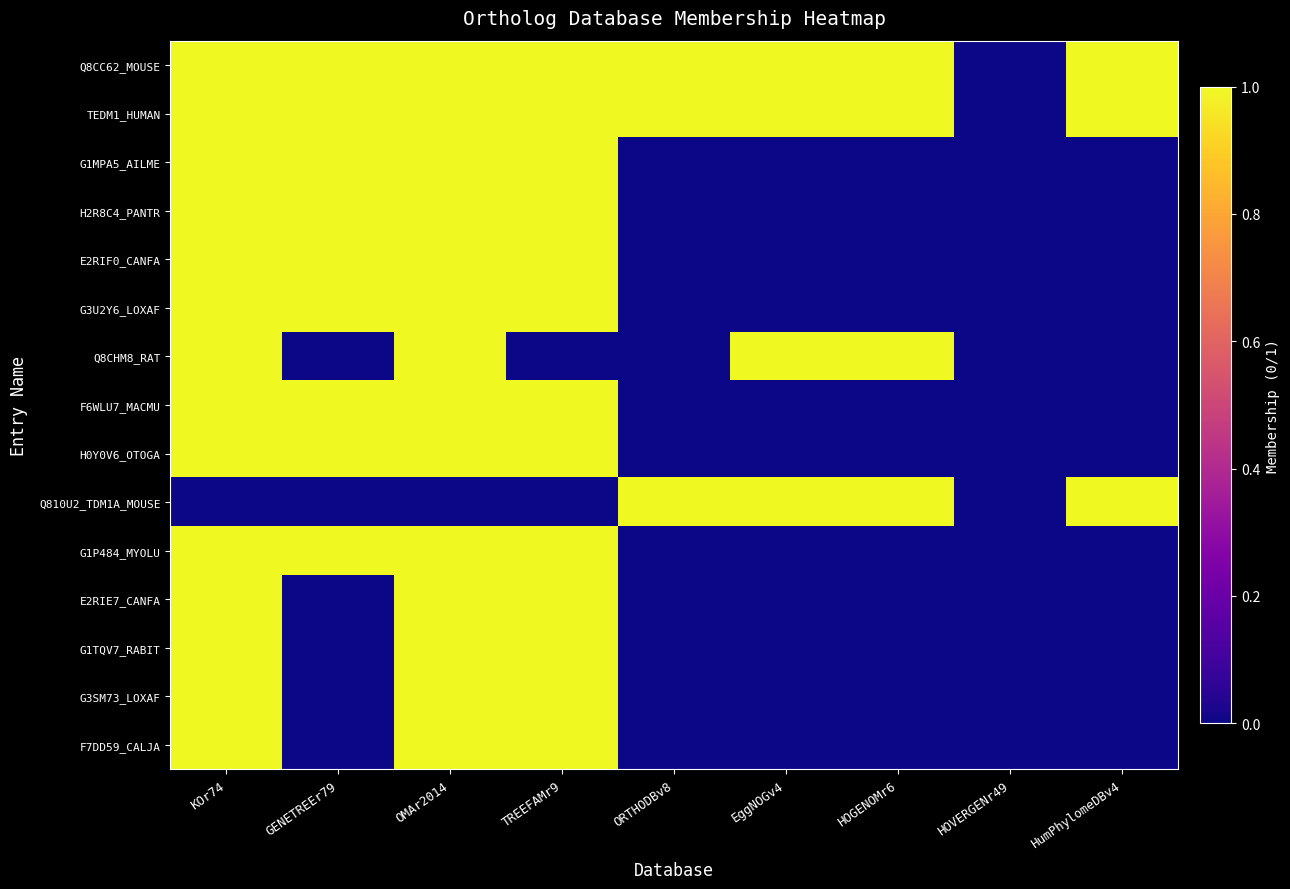

What is the greatest value displayed?

1